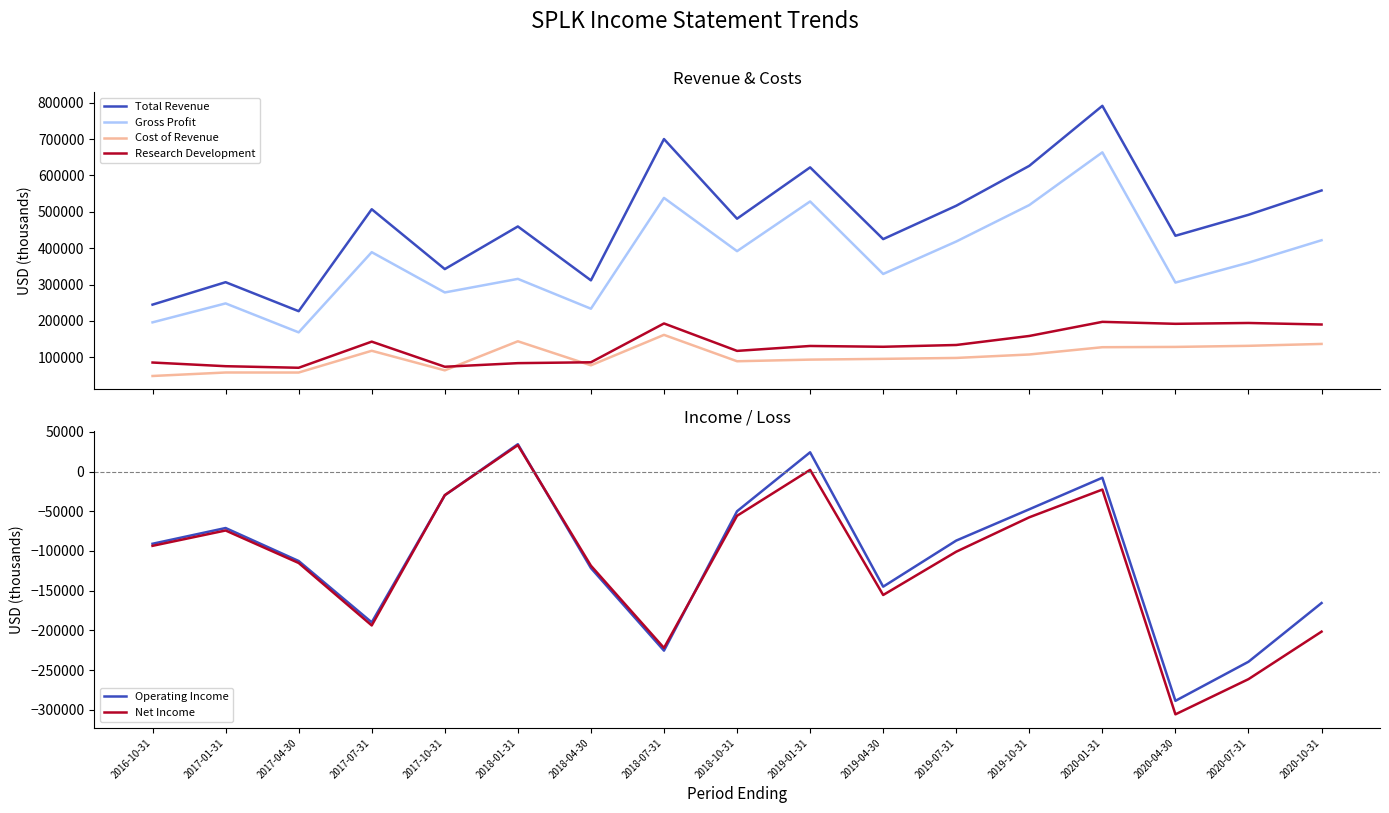

In Research Development, how many points are lower than both neighbors (excluding endpoints)?

5